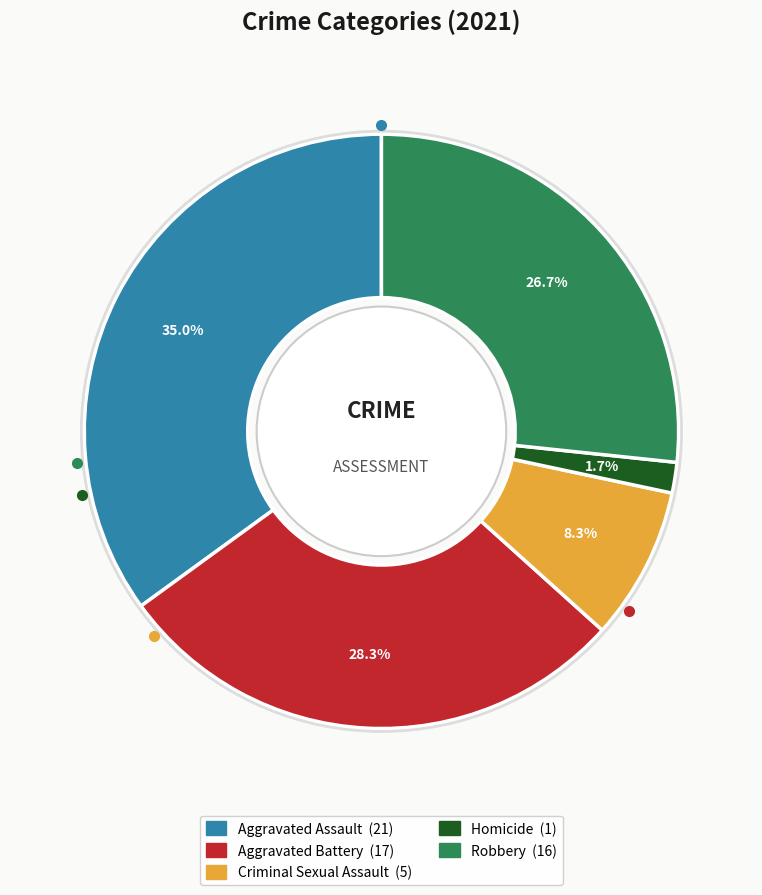

Which slice is the smallest?

Homicide